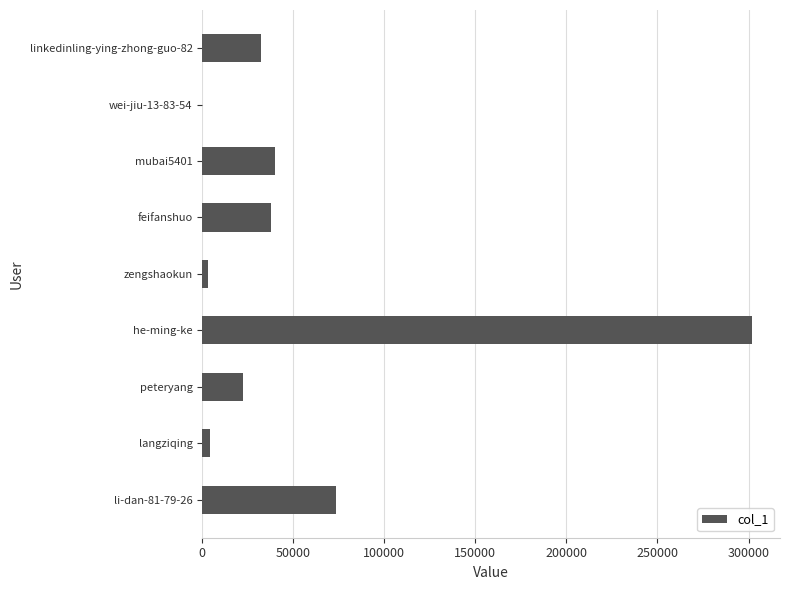

What is the maximum value shown in the chart?

302181